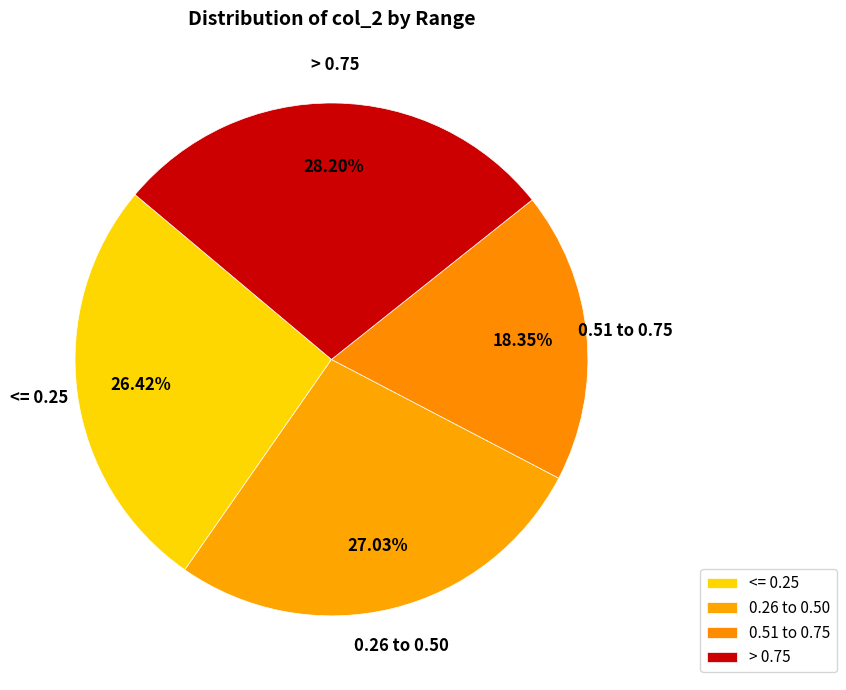

Which has a higher value, 0.26 to 0.50 or 0.51 to 0.75?

0.26 to 0.50